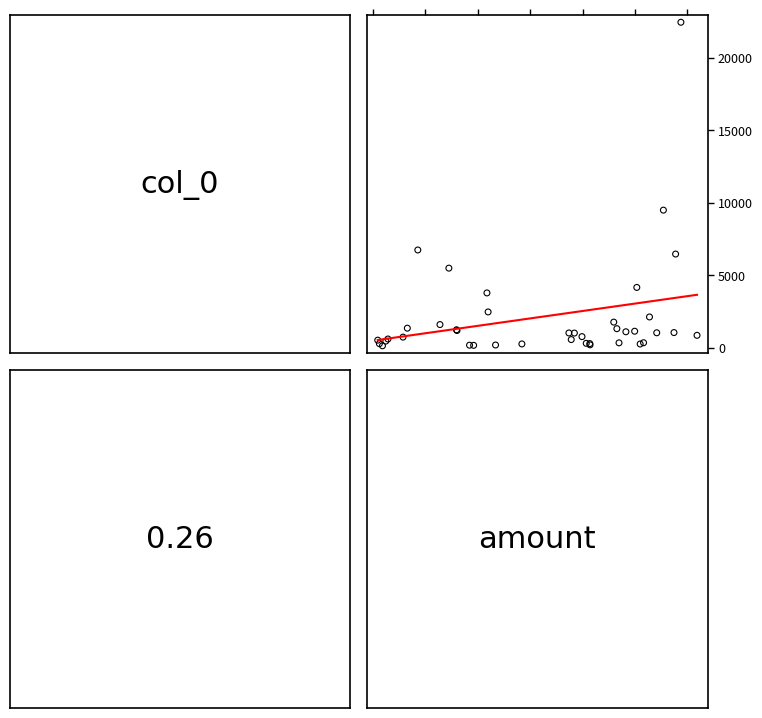

What Y value in the scatter plot is closest to 11303?

9502.0